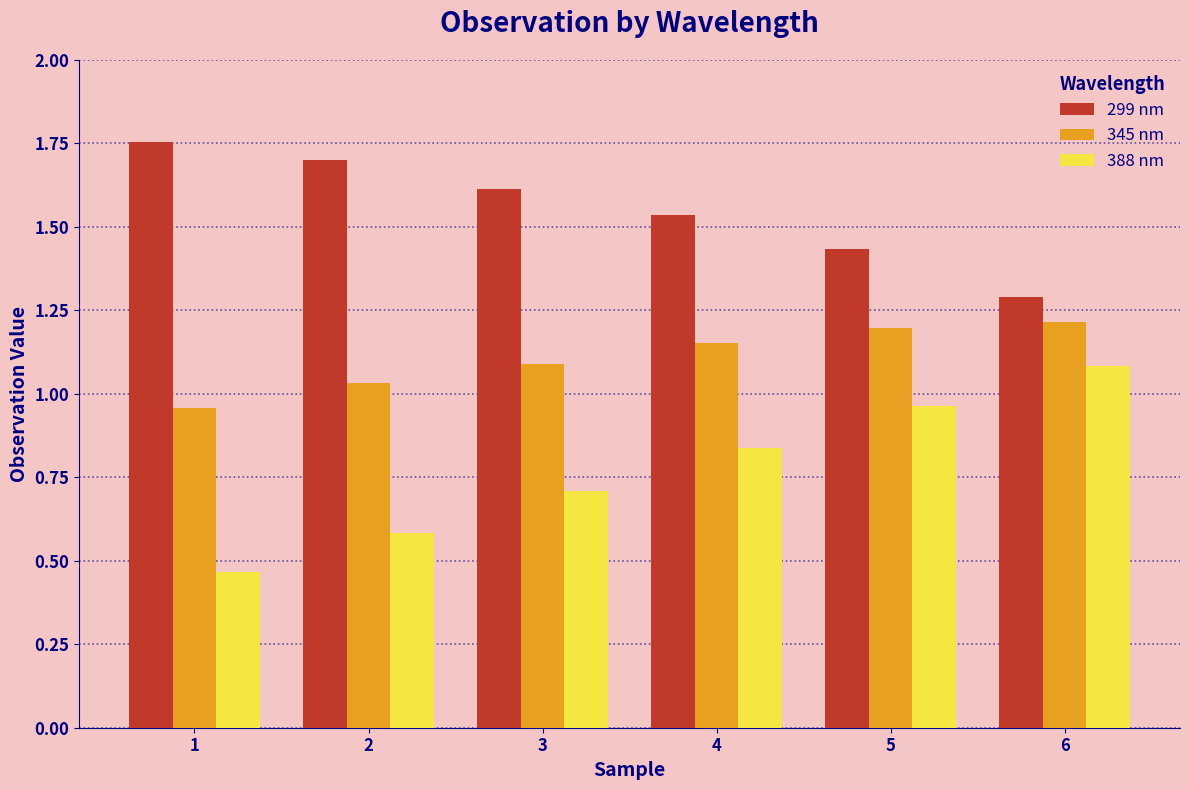

List the labels in order of 299 nm value, largest first.

1, 2, 3, 4, 5, 6